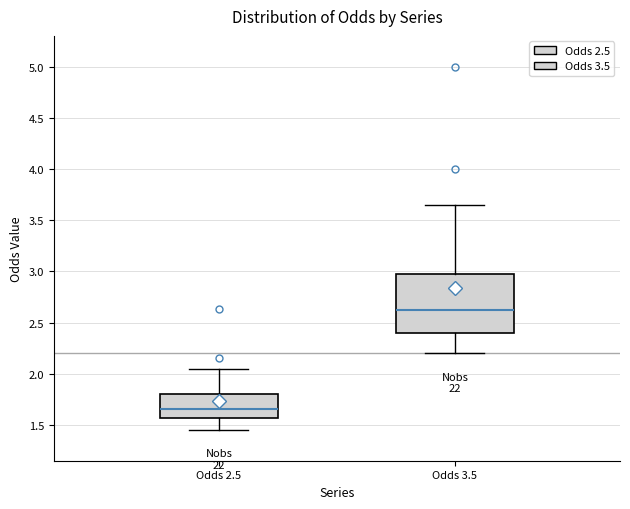

Which box is the tallest, from its lower edge to its upper edge?

Odds 3.5